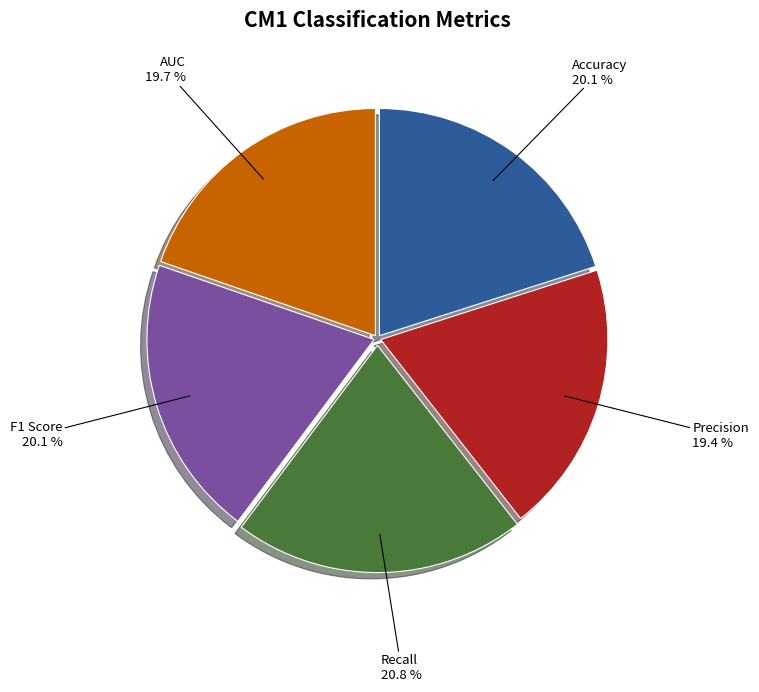

Does any single category account for the majority?

No